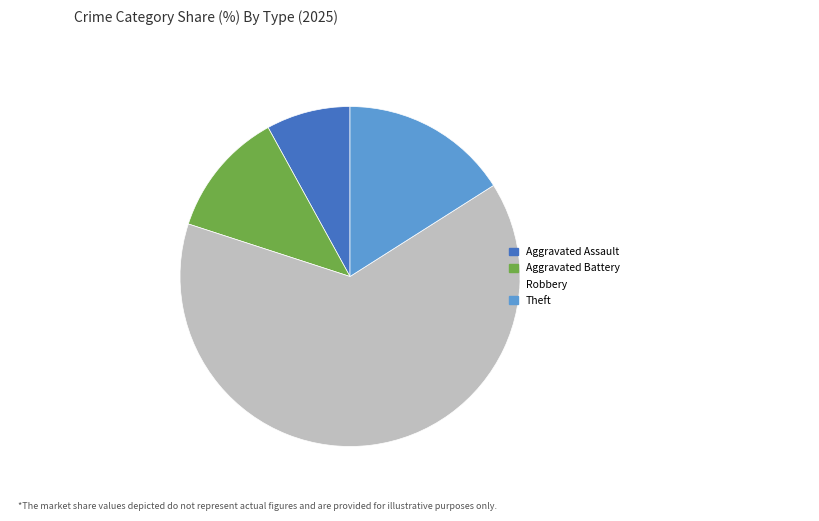

Do Aggravated Battery and Aggravated Assault together represent more than half of the pie?

No